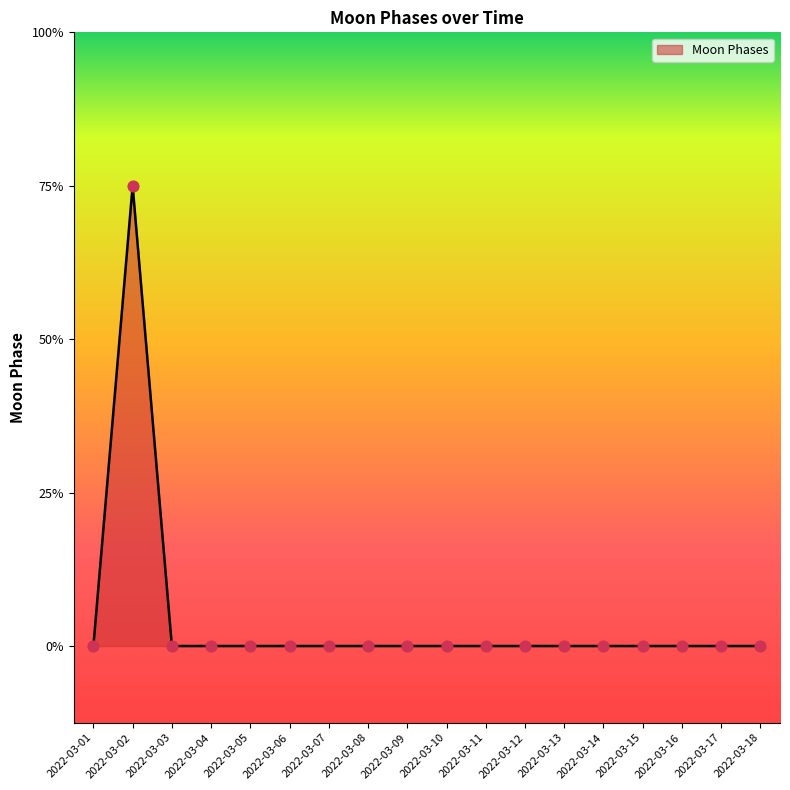

Does the chart have visible grid lines?

No